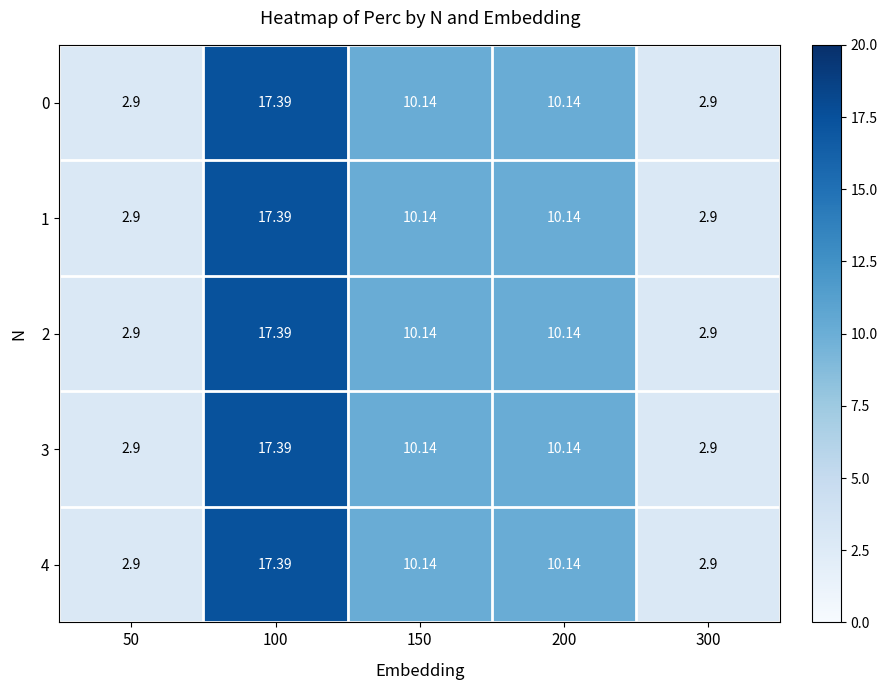

Is the value of 2 at 100 greater than the value of 0 at 200?

Yes